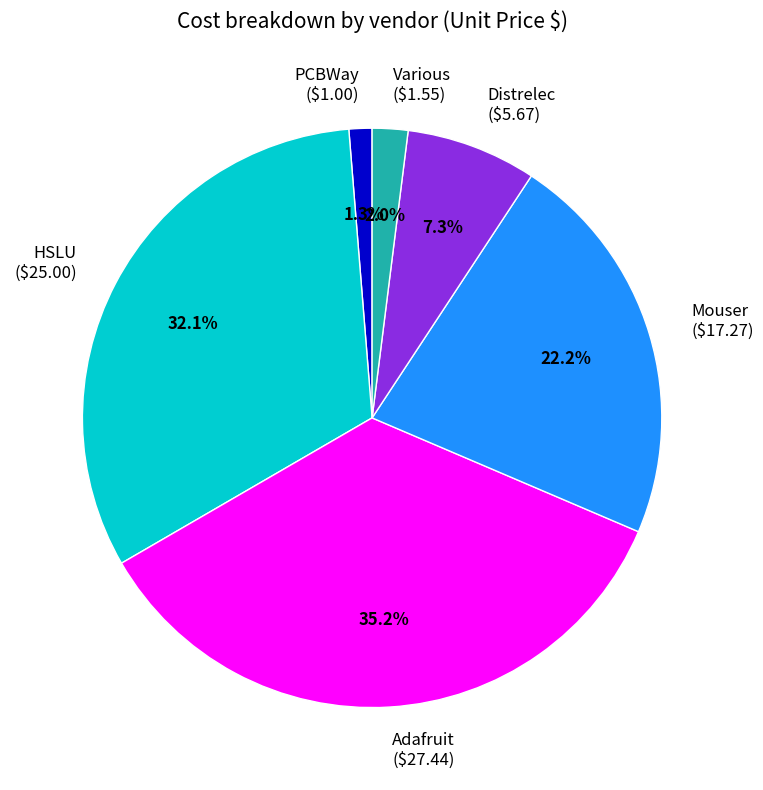

Is there any slice that represents more than half of the pie?

No